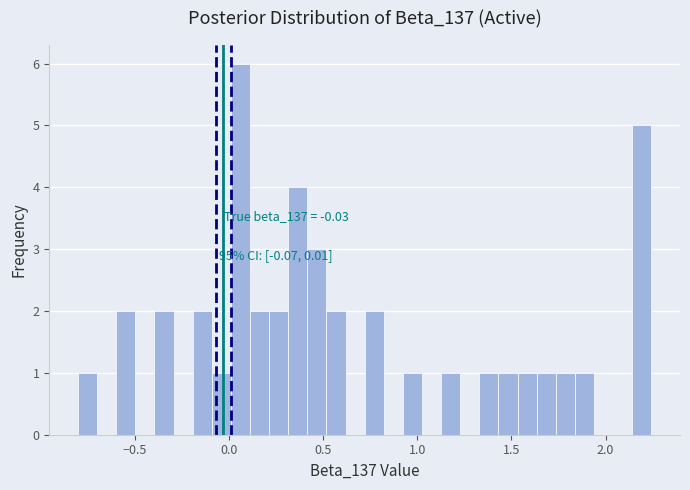

Around what value on the x-axis is the tallest bar? Give the approximate position of its centre, as read against the axis.

0.05